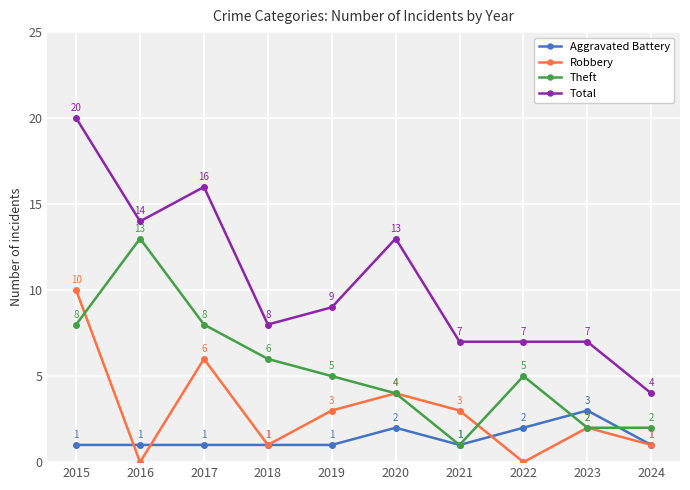

True or false: Robbery has more than 2 points higher than both neighbors.

True